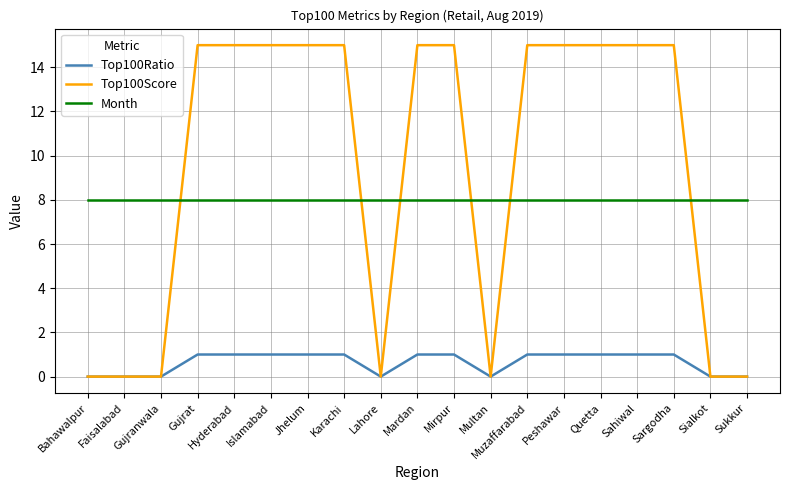

True or false: Month and Top100Ratio cross at least once.

False